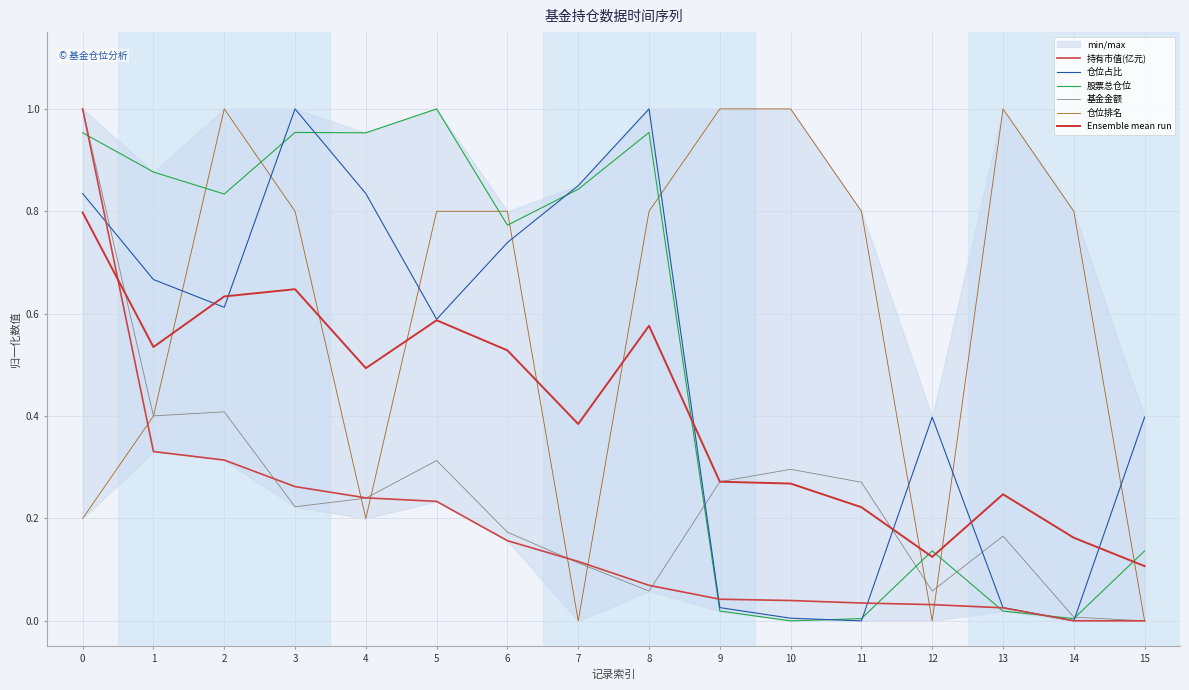

How many lines are shown in the chart?

6